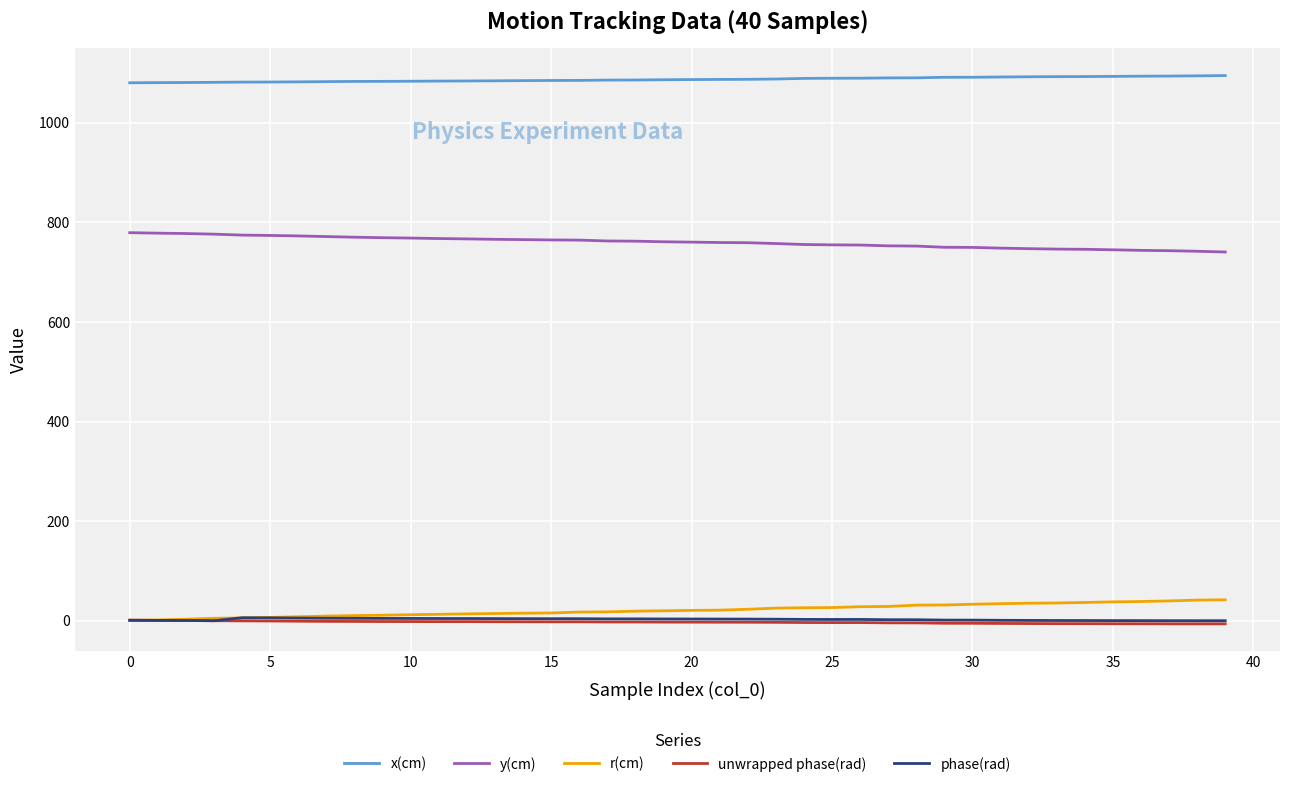

True or false: x(cm) and phase(rad) cross at least once.

False